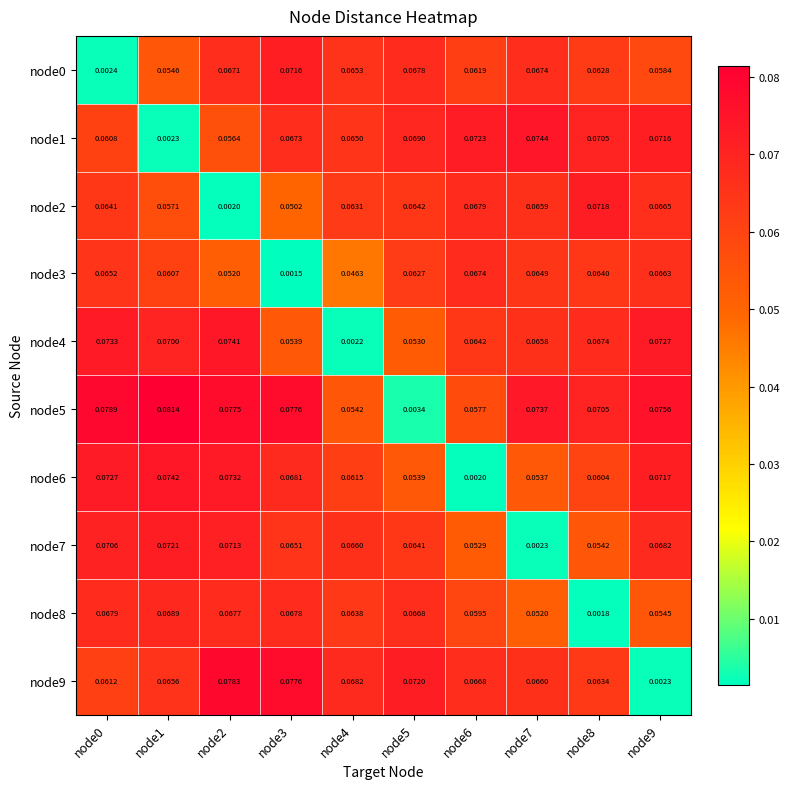

Is the value of node3 at node7 greater than the value of node9 at node5?

No